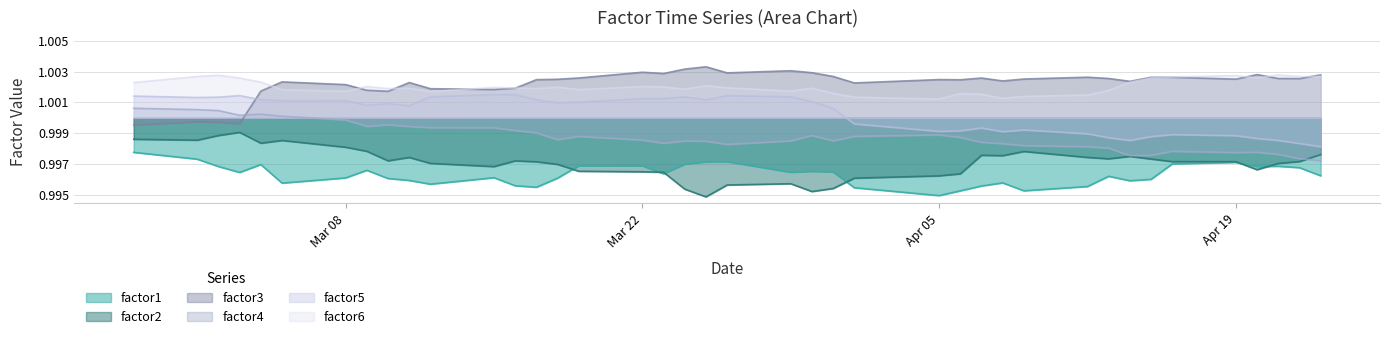

What is the value of the factor2 point at the 23rd from the left?

1.0